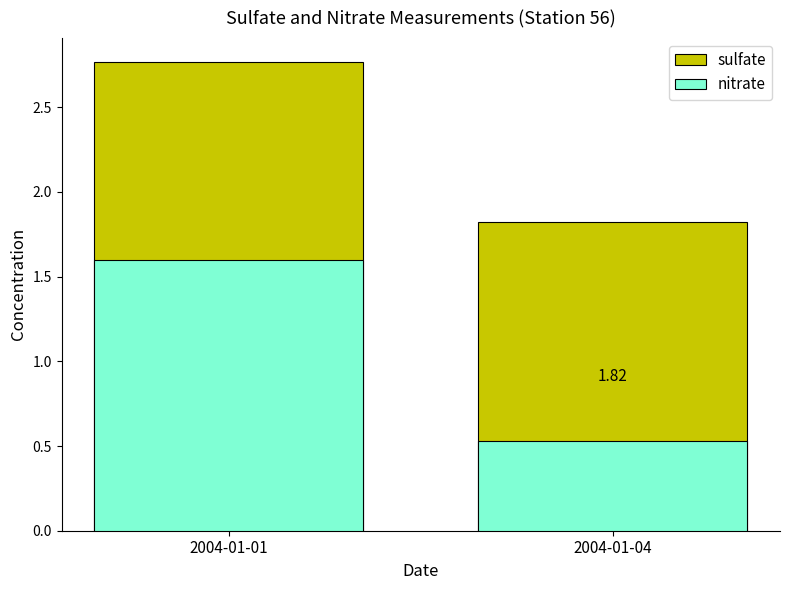

What is the value of the nitrate bar at the 1st from the left?

1.6